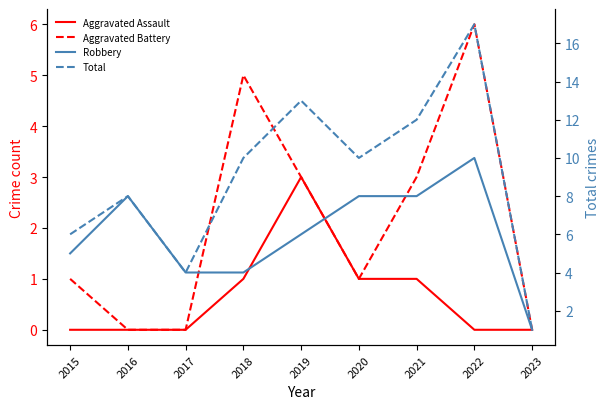

What are all the series names shown in the legend?

Aggravated Assault, Aggravated Battery, Robbery, Total